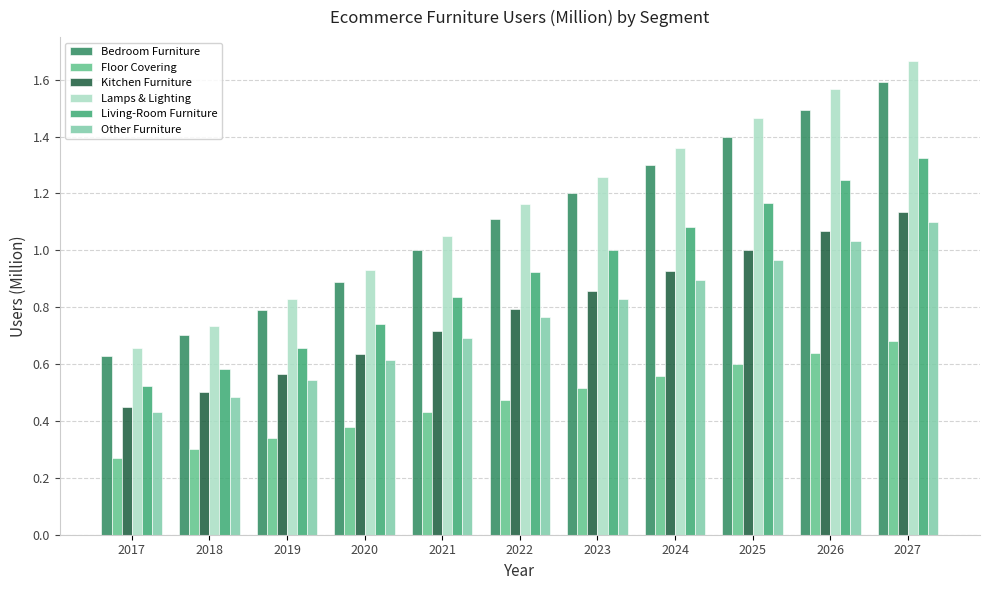

Which has a higher value, 2027 or 2026?

2027